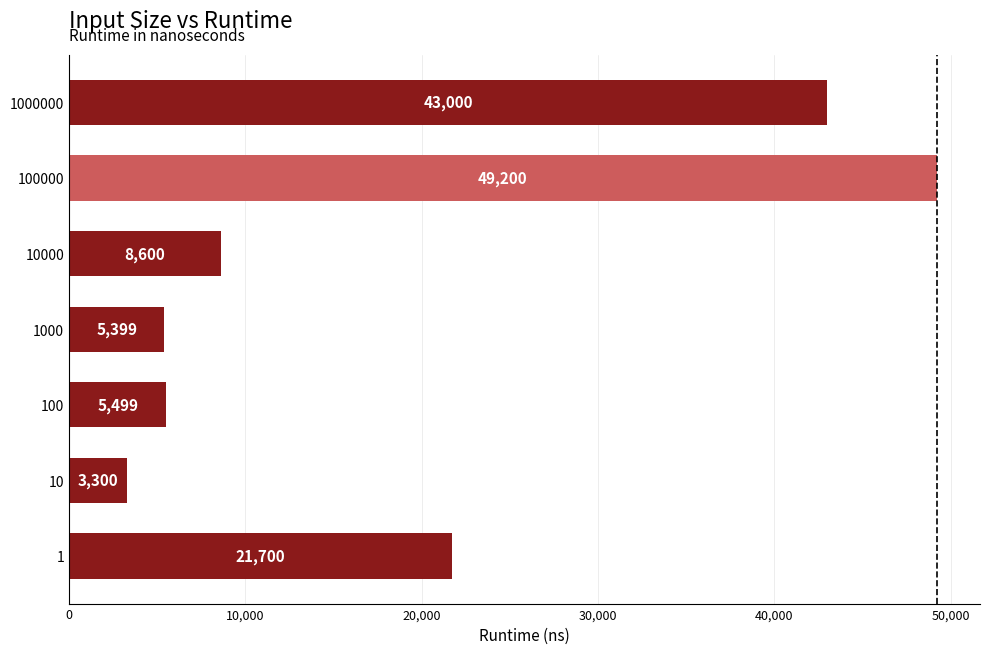

Which label corresponds to the smallest value in the chart?

10